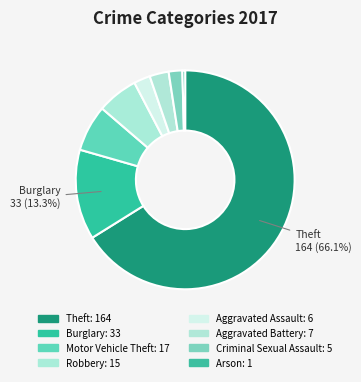

To the nearest percent, what is the average slice percentage?

12%